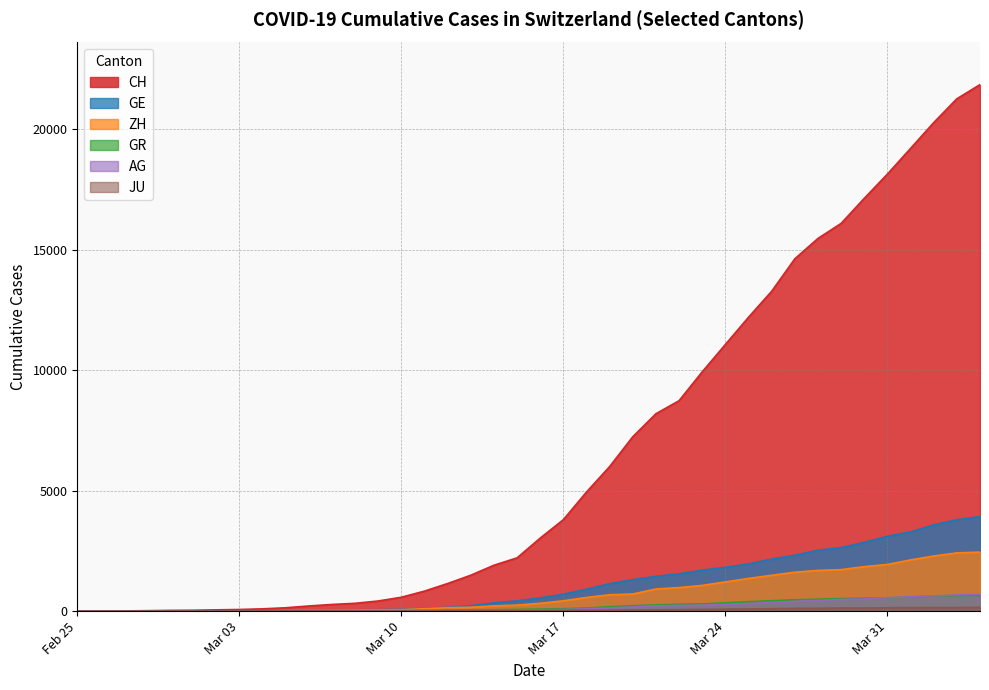

Which series has the widest spread of values?

CH